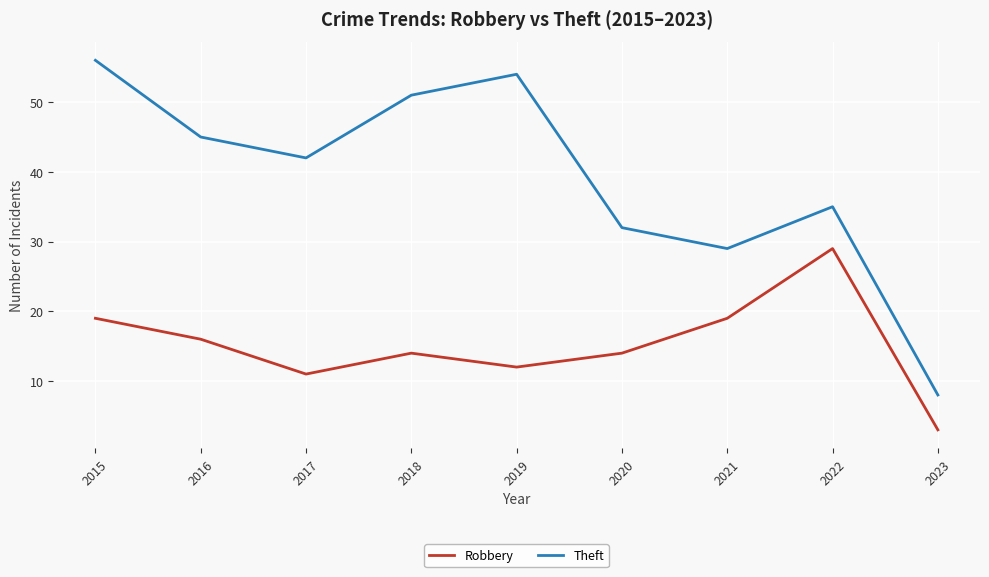

Is it true that Theft equals 54 at 2019?

True